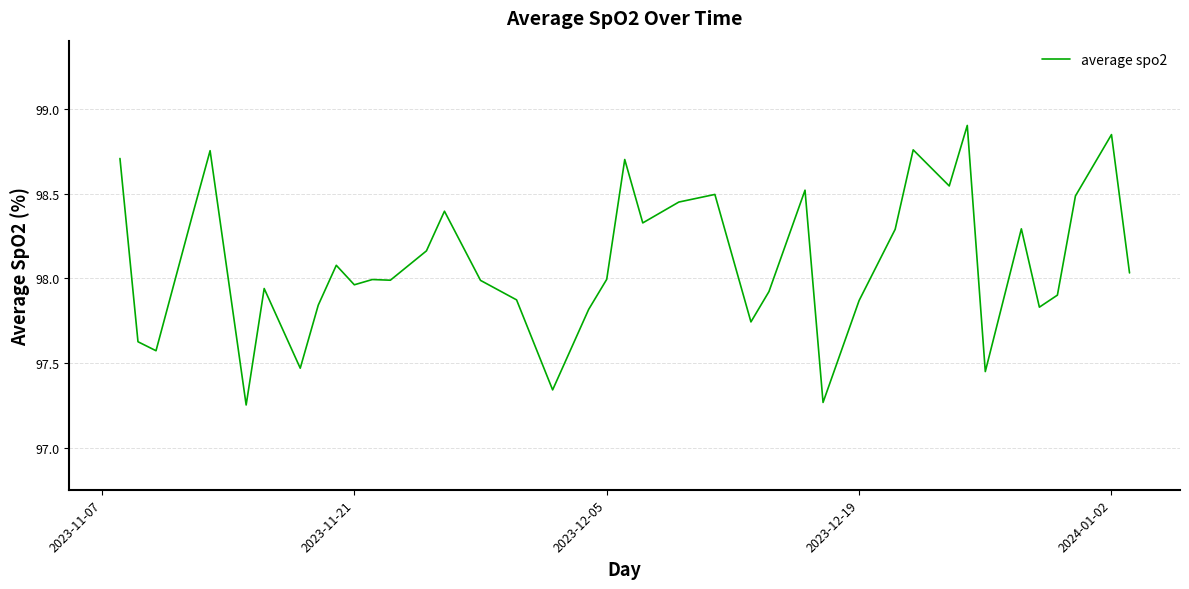

What is the greatest value displayed?

98.9